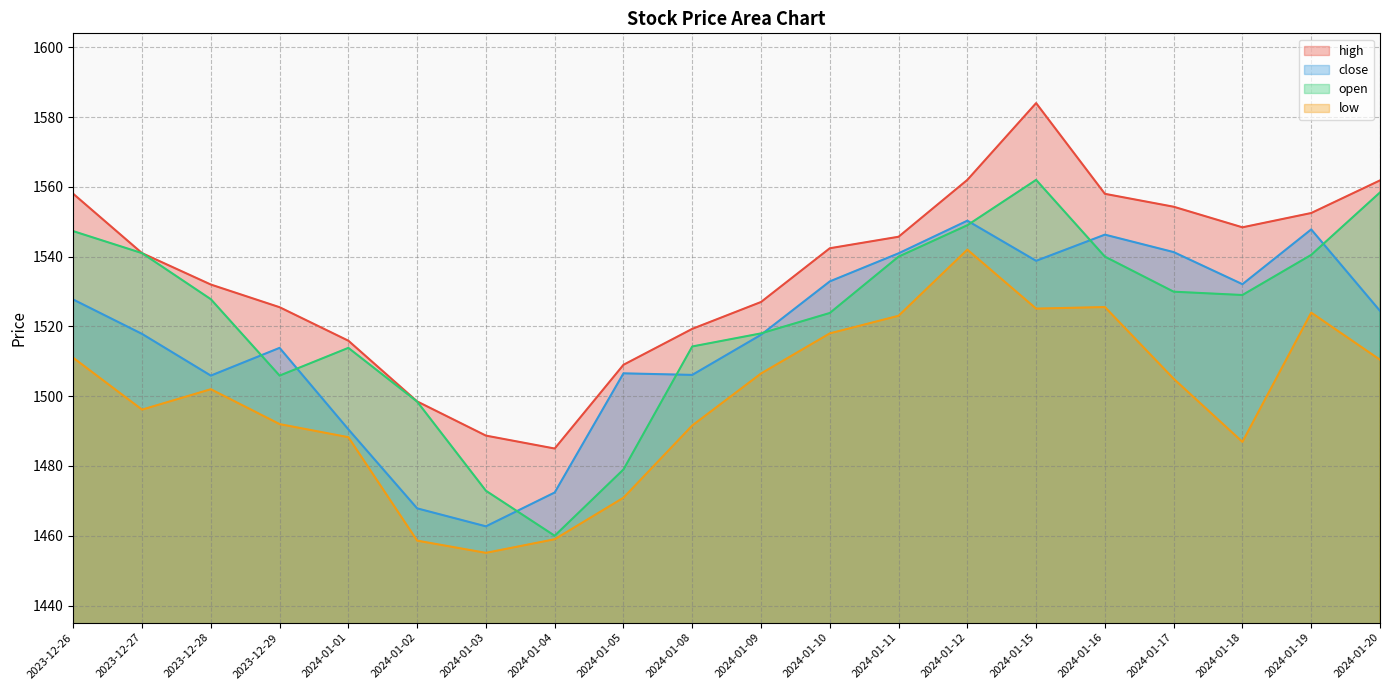

What is the average value of the open series?

1522.6